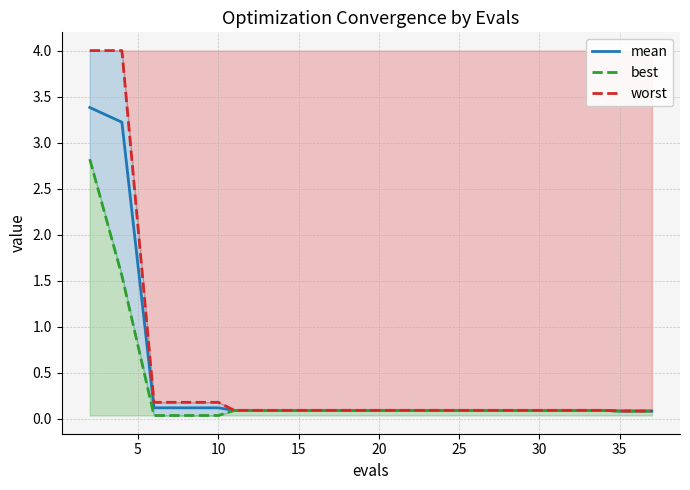

How many lines are shown in the chart?

3